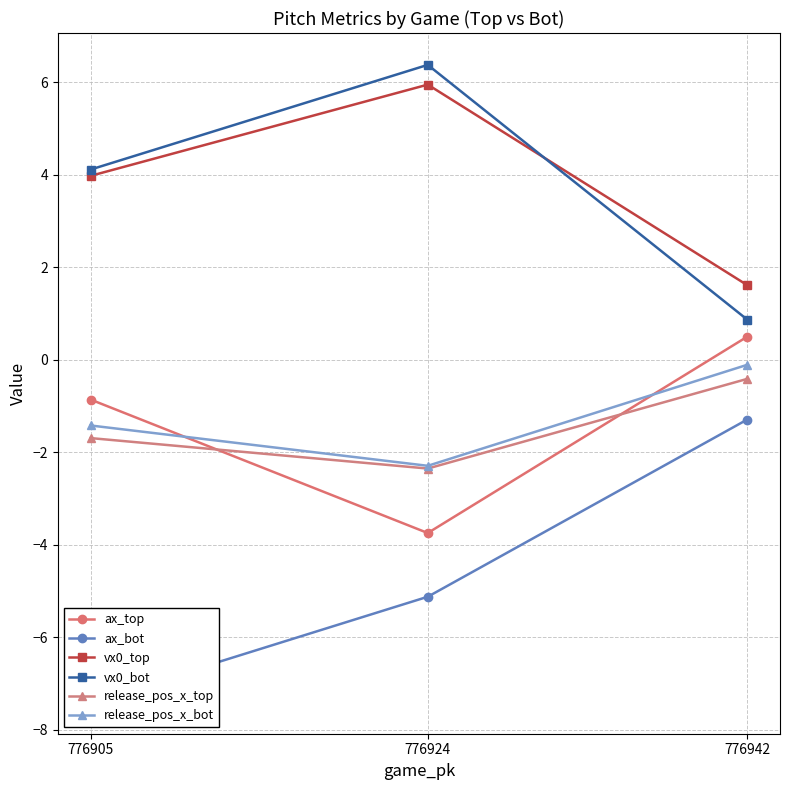

What is the difference between the maximum and second lowest values in the ax_top series?

1.4